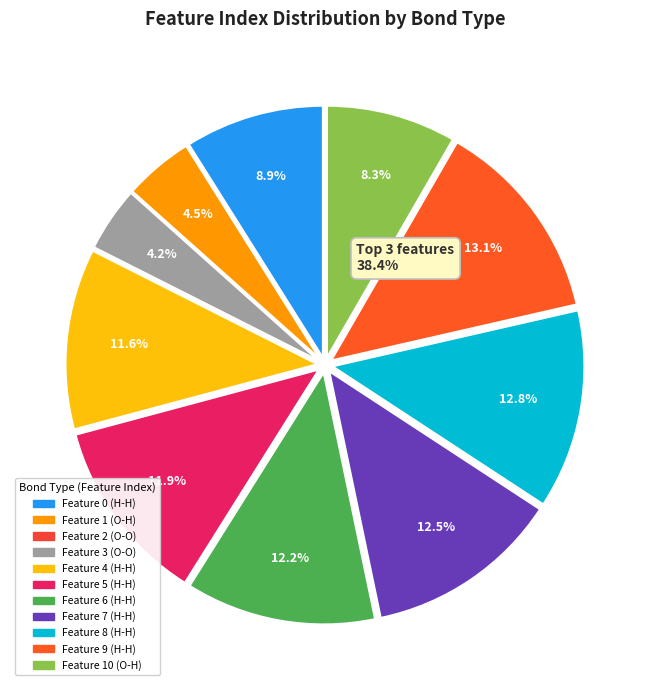

Rank the categories by value from highest to lowest.

Feature 9 (H-H), Feature 8 (H-H), Feature 7 (H-H), Feature 6 (H-H), Feature 5 (H-H), Feature 4 (H-H), Feature 0 (H-H), Feature 10 (O-H), Feature 1 (O-H), Feature 3 (O-O), Feature 2 (O-O)